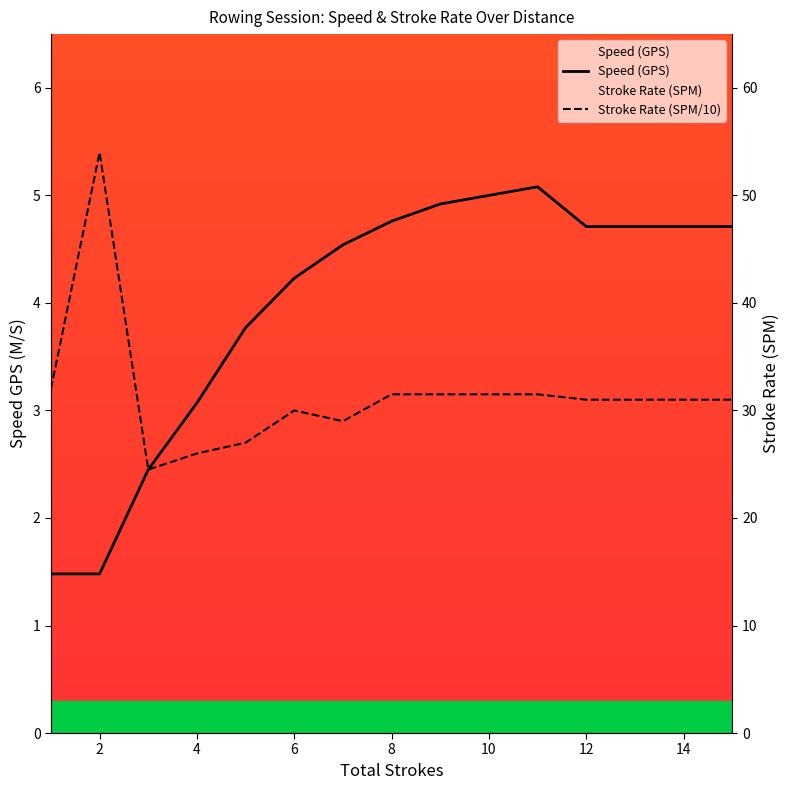

How many lines are shown in the chart?

2